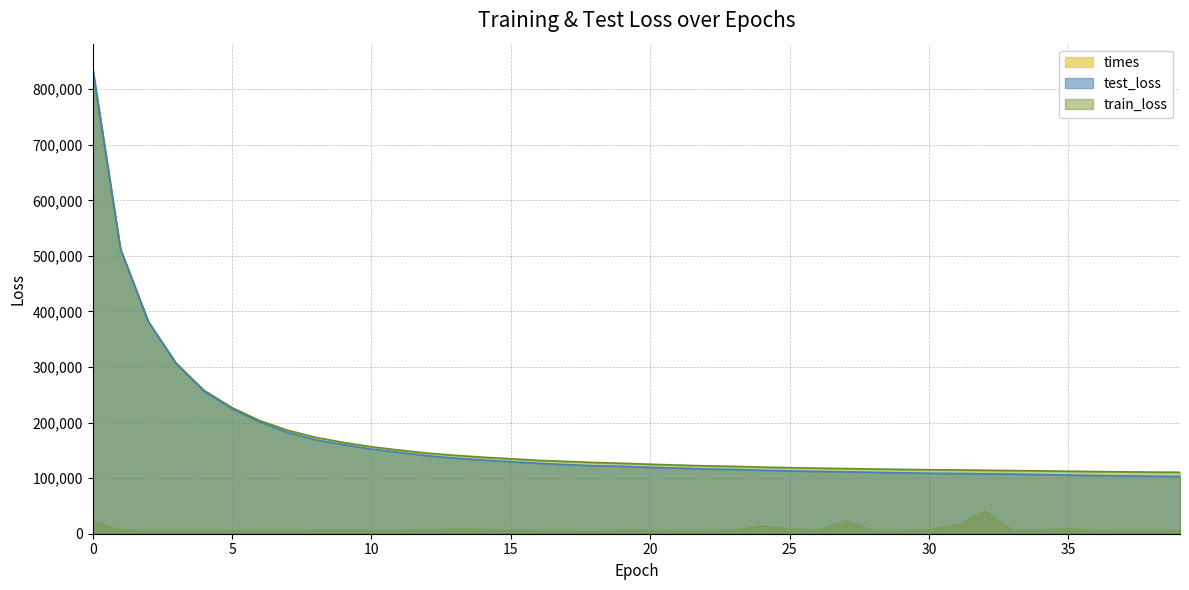

True or false: test_loss and train_loss intersect in this chart.

True